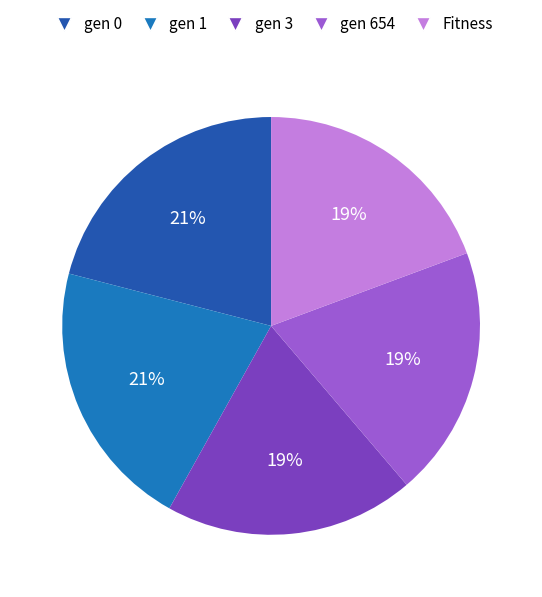

To the nearest percent, what portion does gen 3 represent?

19%